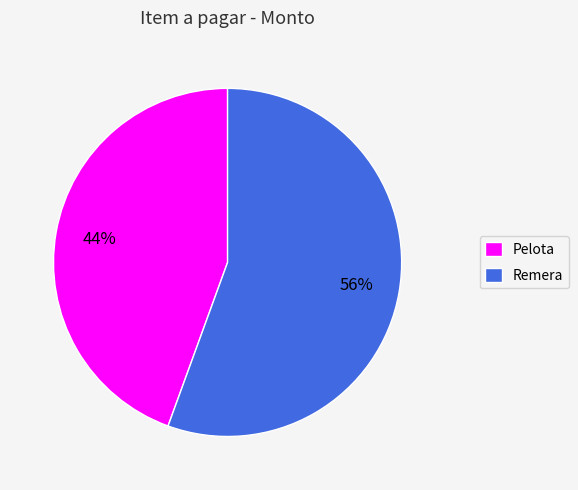

Which category has the smallest portion of the pie?

Pelota